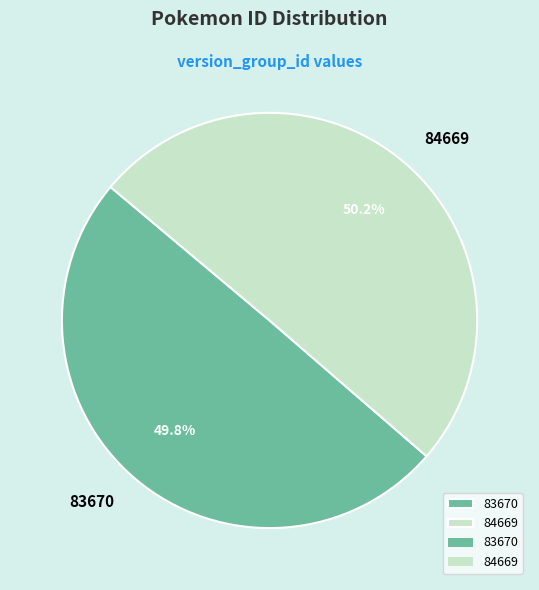

What percentage is NOT represented by 83670?

50.2%